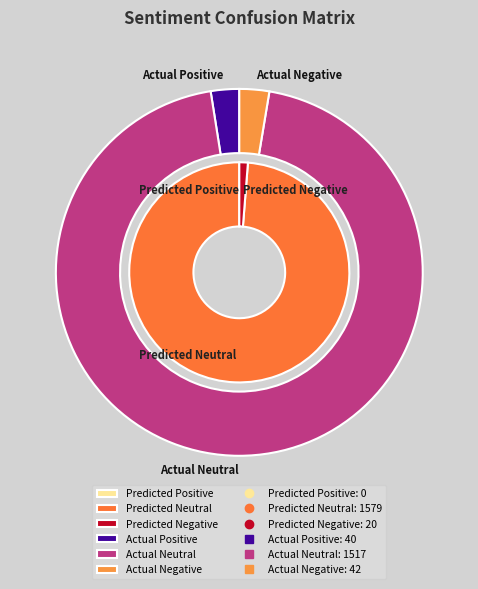

To the nearest percent, what portion does Predicted Negative represent?

1%